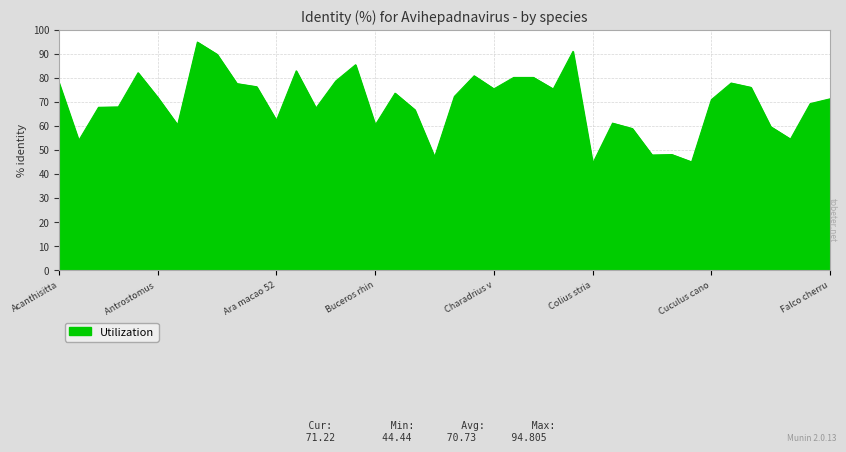

What is the greatest value displayed?

94.8